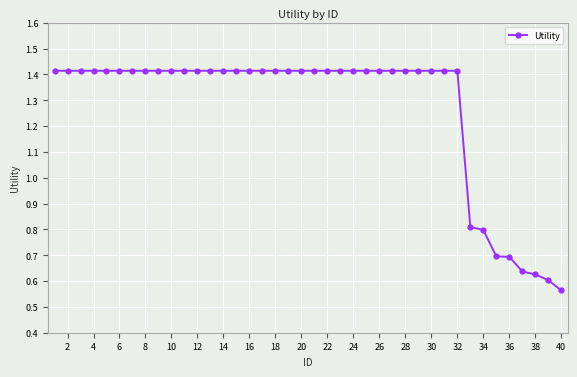

What is the sum of all values?

50.7